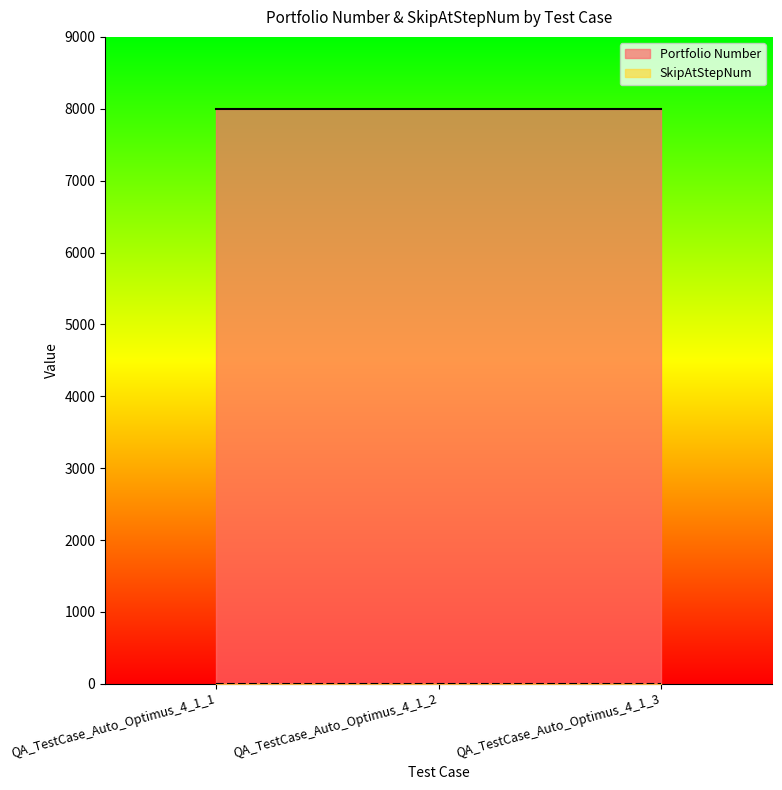

What is the sum of all SkipAtStepNum values?

3